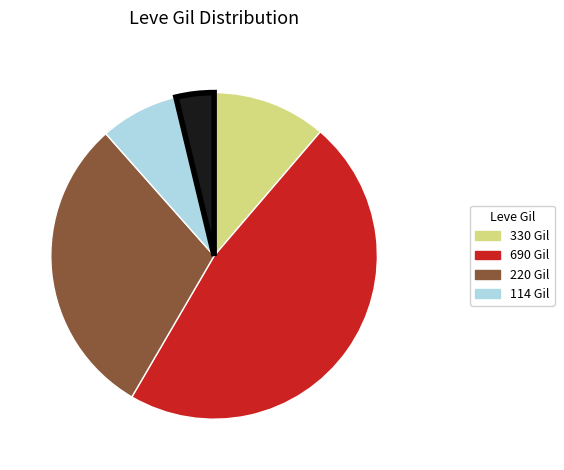

How many segments does this pie chart have?

5